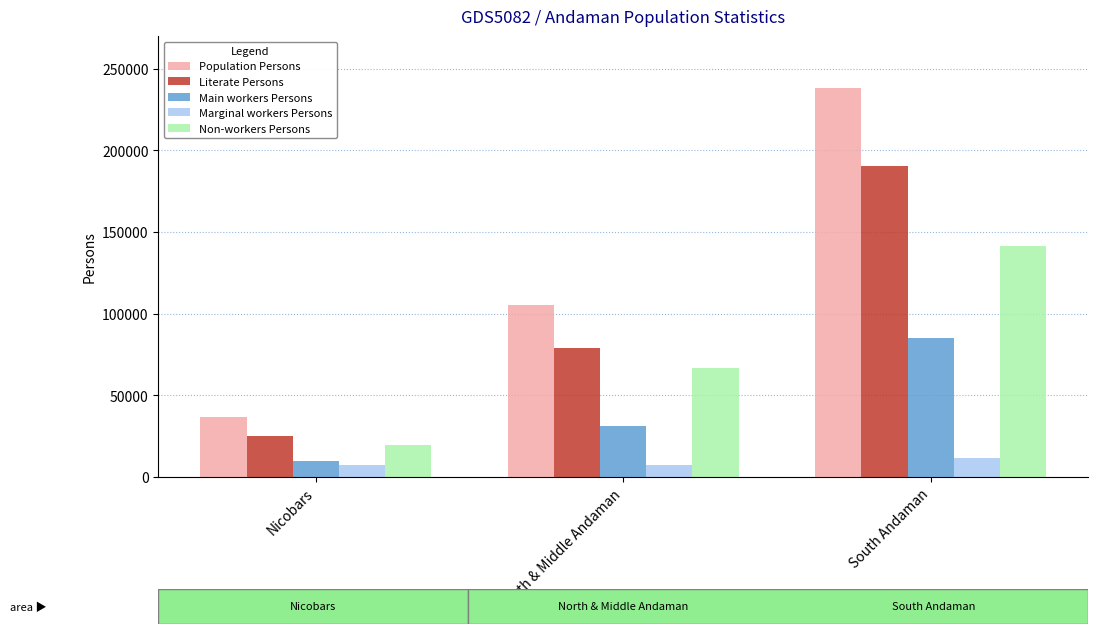

At how many categories does at least one series exceed 214750?

1